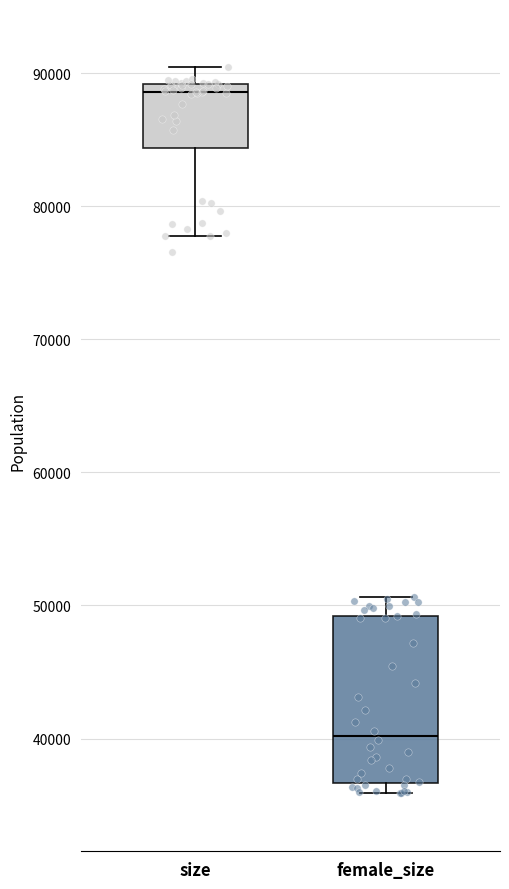

Where is the upper edge of the box for female_size on the y-axis? The values are not printed on the chart, so give them approximately, as read against the axis.

49000